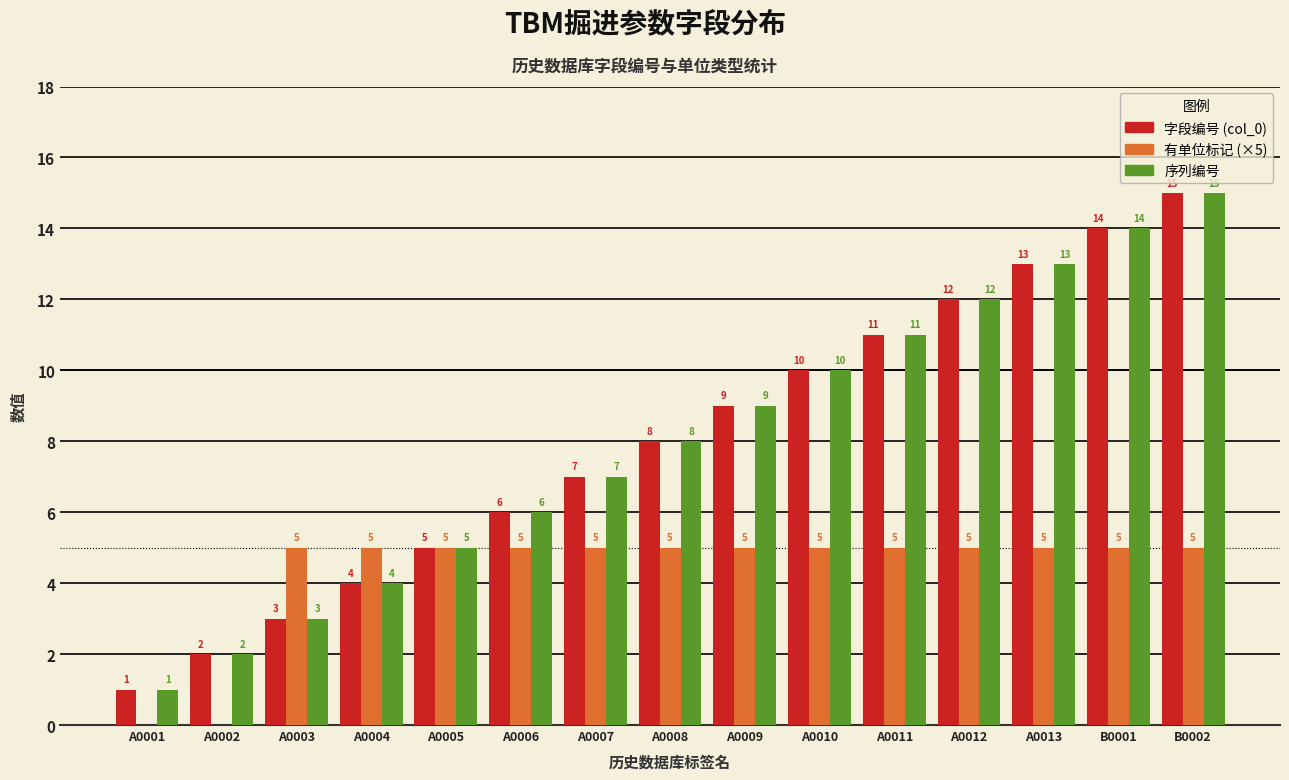

At which category is the sum across all series the highest?

B0002